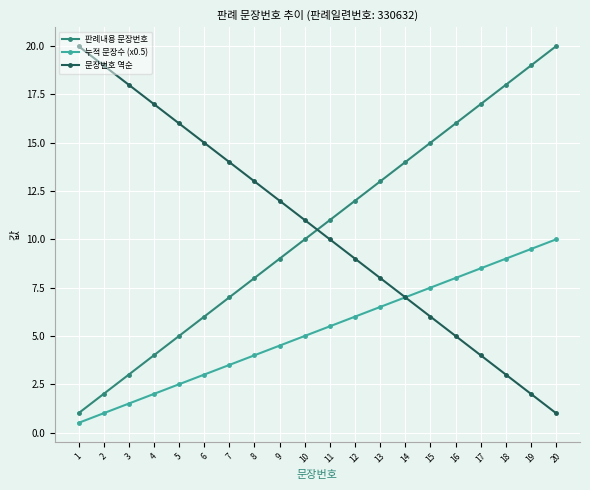

What are all the series names shown in the legend?

판례내용 문장번호, 누적 문장수 (x0.5), 문장번호 역순